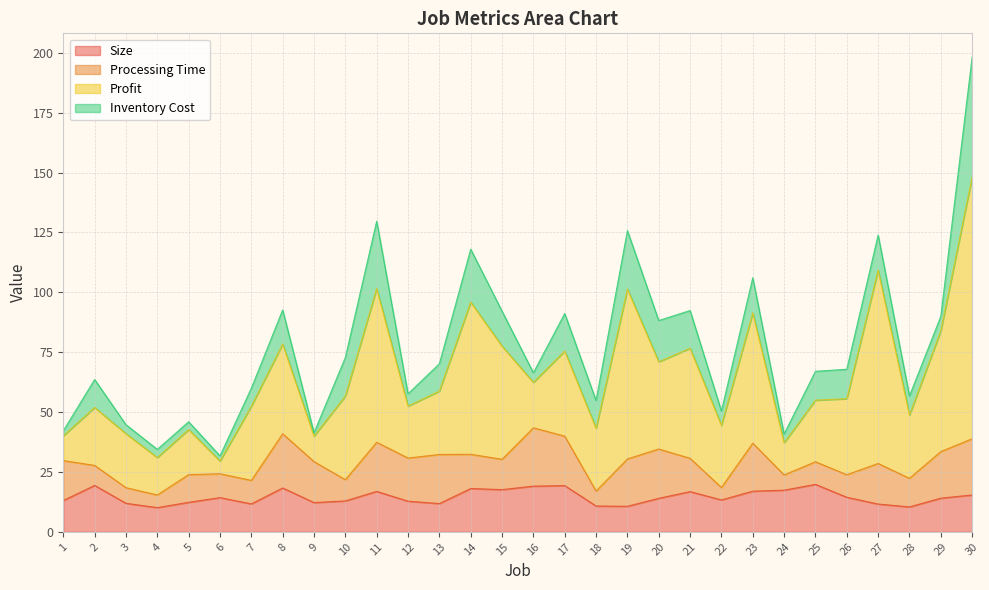

Reading right to left, transcribe all the data shown in this chart.

Size: 30=15.4	29=14.1	28=10.4	27=11.6	26=14.4	25=19.8	24=17.4	23=17.0	22=13.3	21=16.8	20=14.0	19=10.7	18=10.8	17=19.3	16=19.1	15=17.6	14=18.1	13=11.8	12=12.8	11=16.9	10=12.9	9=12.2	8=18.3	7=11.7	6=14.3	5=12.3	4=10.1	3=11.9	2=19.4	1=13.1
Processing Time: 30=23.5	29=19.4	28=11.9	27=16.9	26=9.4	25=9.4	24=6.4	23=20.0	22=5.2	21=13.9	20=20.6	19=19.8	18=6.2	17=20.6	16=24.4	15=12.7	14=14.3	13=20.5	12=18.0	11=20.5	10=8.9	9=17.1	8=22.6	7=9.8	6=10.0	5=11.5	4=5.3	3=6.5	2=8.3	1=16.7
Profit: 30=109.3	29=50.4	28=26.4	27=80.7	26=31.8	25=25.7	24=13.4	23=54.4	22=25.9	21=46.0	20=36.4	19=70.9	18=26.2	17=35.5	16=19.0	15=47.3	14=63.5	13=26.5	12=21.7	11=64.2	10=34.9	9=10.6	8=37.5	7=31.0	6=5.3	5=18.8	4=15.6	3=22.5	2=24.2	1=10.4
Inventory Cost: 30=50.0	29=6.0	28=8.0	27=14.6	26=12.3	25=12.1	24=3.6	23=14.6	22=6.0	21=15.7	20=17.2	19=24.4	18=11.6	17=15.7	16=4.0	15=14.6	14=22.1	13=11.4	12=5.1	11=28.1	10=16.1	9=1.4	8=14.2	7=7.5	6=2.2	5=3.3	4=3.4	3=3.8	2=11.7	1=2.1